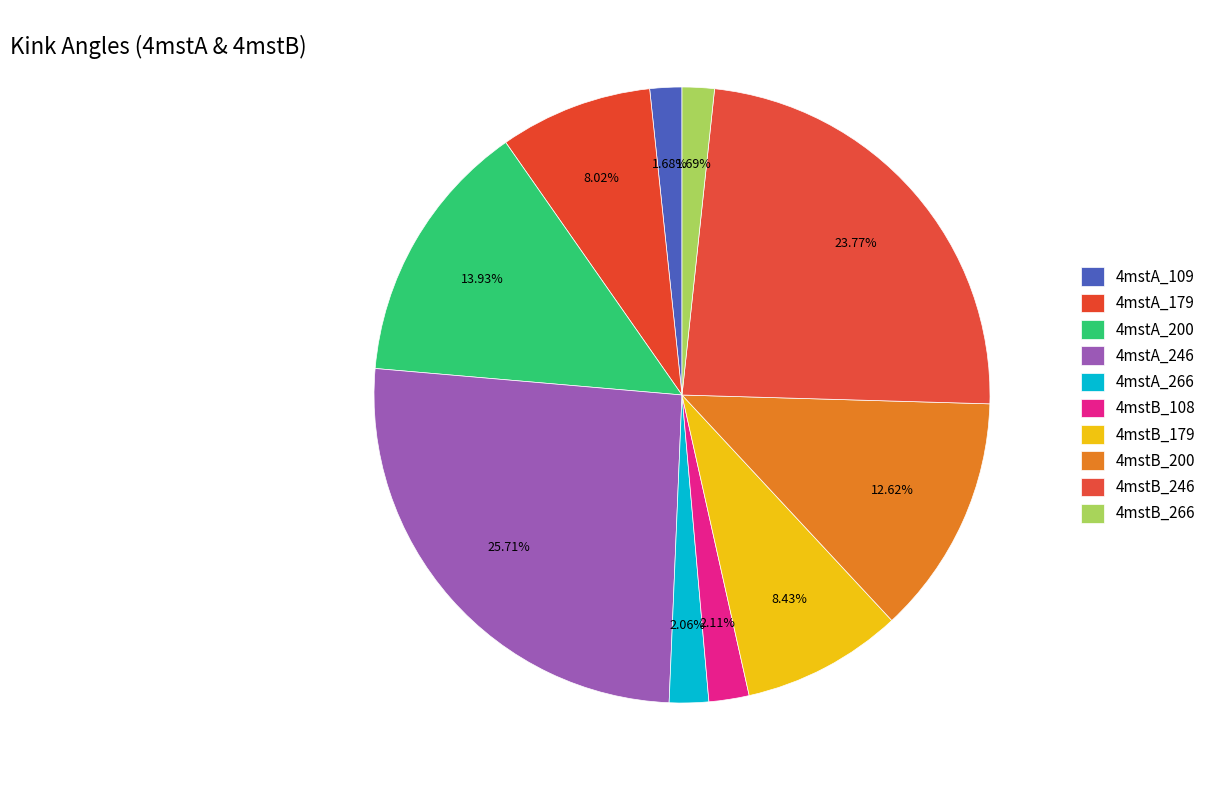

Count the number of slices in the pie.

10